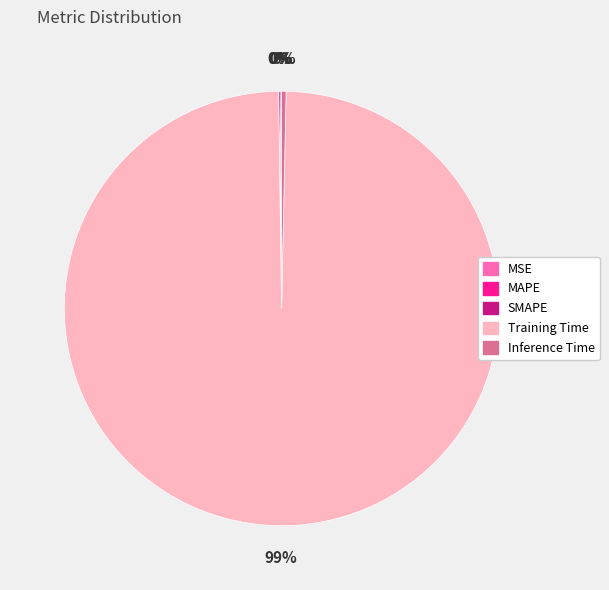

True or false: Training Time accounts for 89% of the total.

False